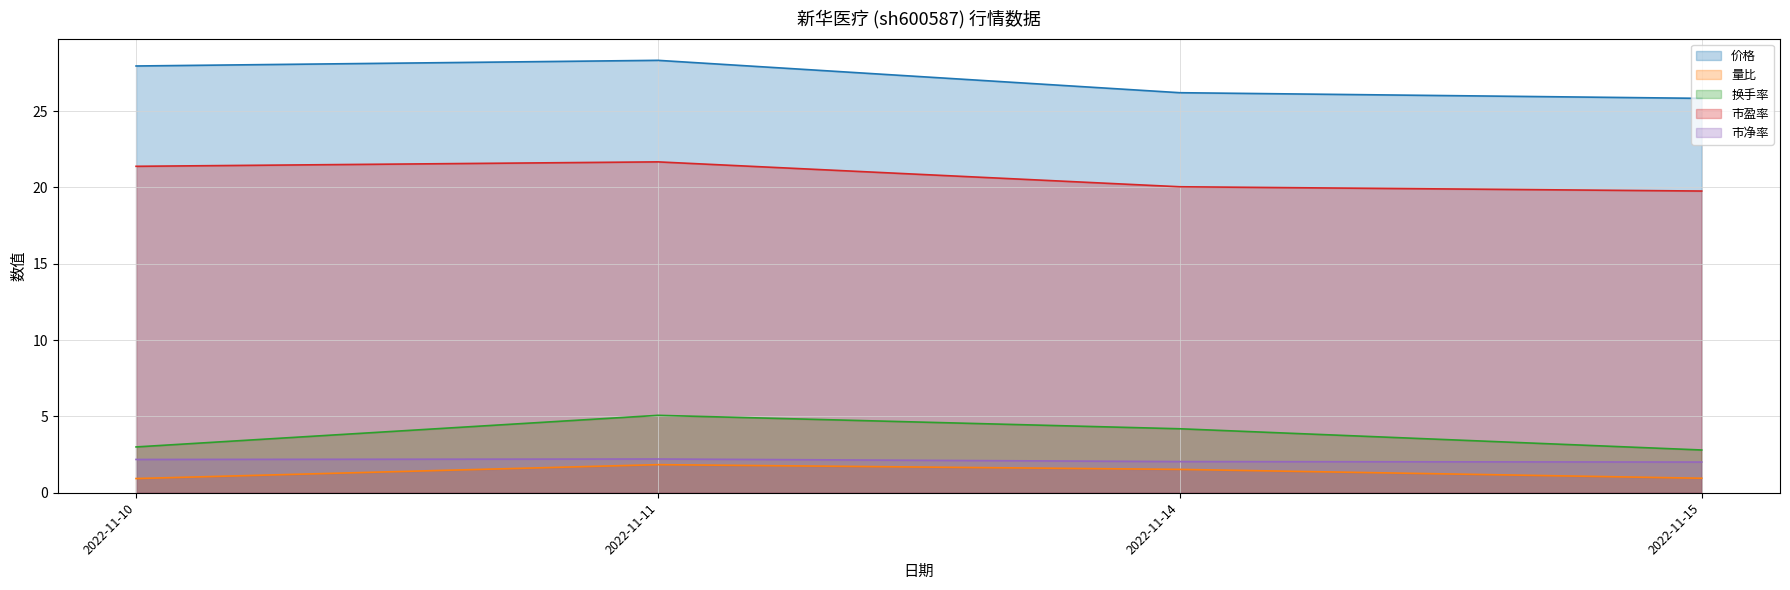

Reading left to right, list all the values displayed in this chart.

价格: 27.9	28.3	26.2	25.8
量比: 0.9	1.8	1.5	0.9
换手率: 3.0	5.1	4.2	2.8
市盈率: 21.4	21.7	20.0	19.8
市净率: 2.2	2.2	2.0	2.0